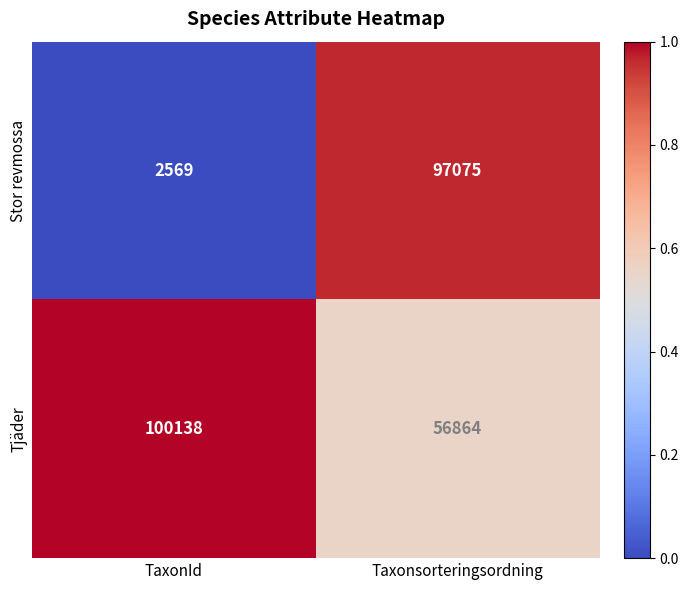

Rank the categories by Tjäder value from lowest to highest.

Taxonsorteringsordning, TaxonId